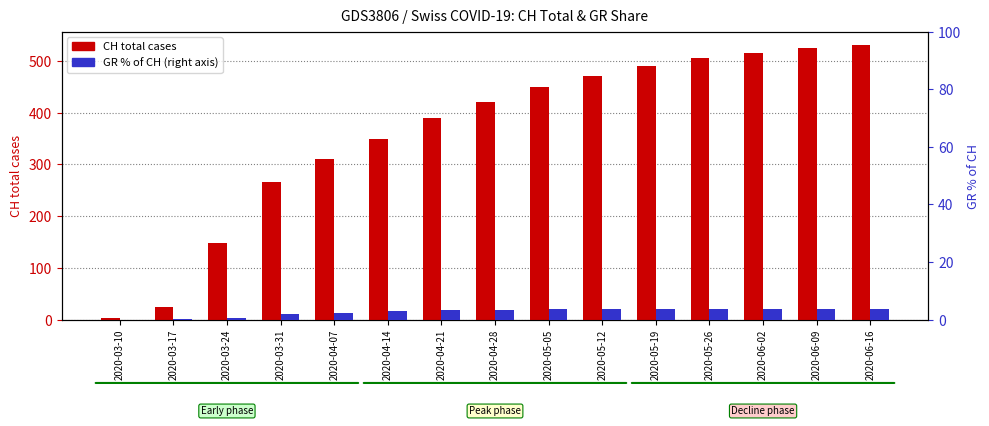

Is it true that GR % of CH equals 4.7 at 2020-04-14?

False